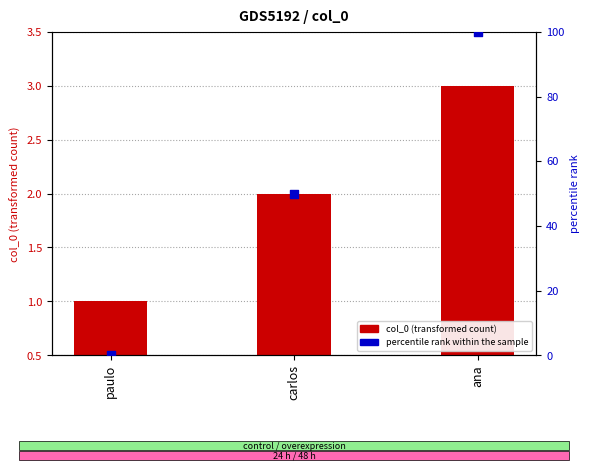

Is the value of percentile rank within the sample at carlos greater than the value of col_0 at ana?

Yes